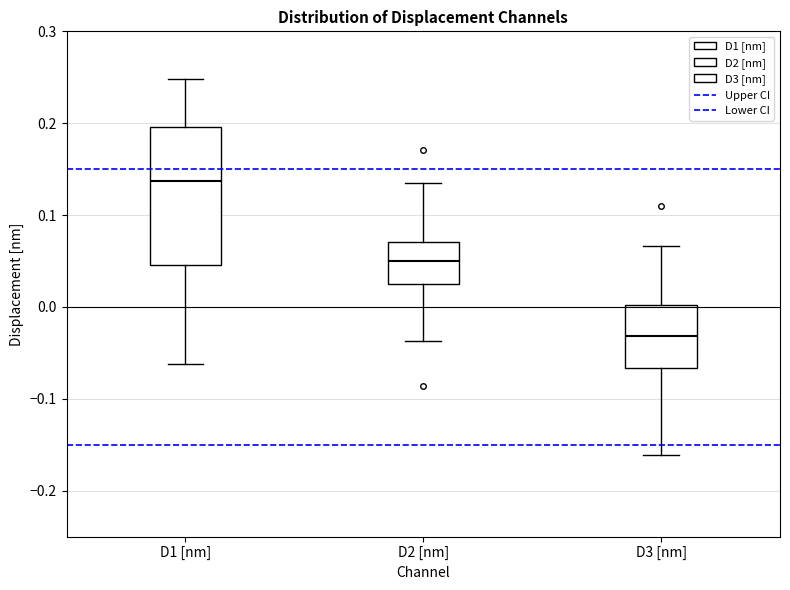

Reading left to right, transcribe this box plot: for each box, give where its median line is, the range the box spans, and where its two whiskers end, as read against the y-axis. The values are not printed on the chart, so give them approximately, as read against the axis.

D1 [nm]: median 0.14, box 0.05 to 0.20, whiskers -0.06 to 0.25
D2 [nm]: median 0.05, box 0.02 to 0.07, whiskers -0.04 to 0.14
D3 [nm]: median -0.03, box -0.07 to 0.00, whiskers -0.16 to 0.07